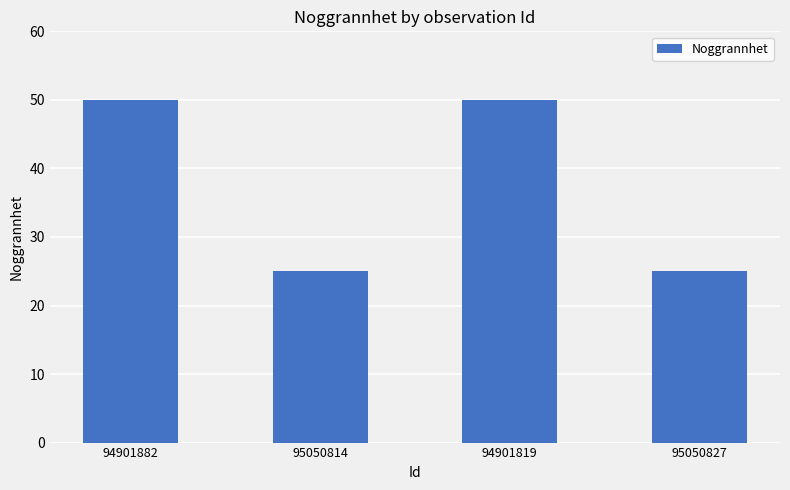

What is the label of the 4th bar from the left?

95050827